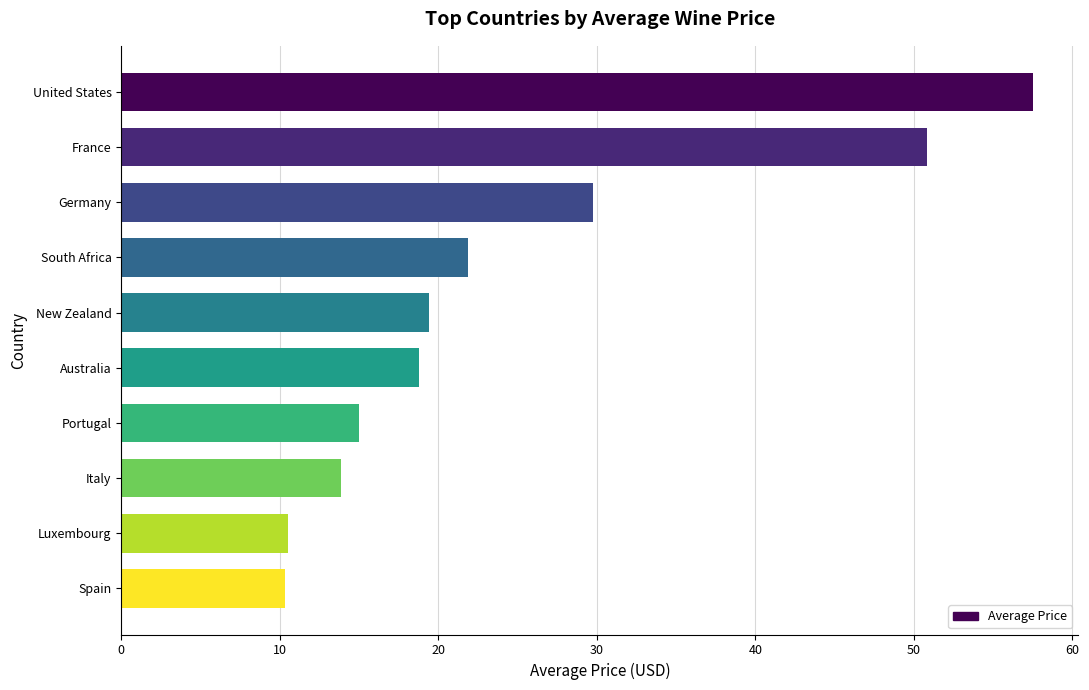

The value at Australia is 18.8. True or false?

True